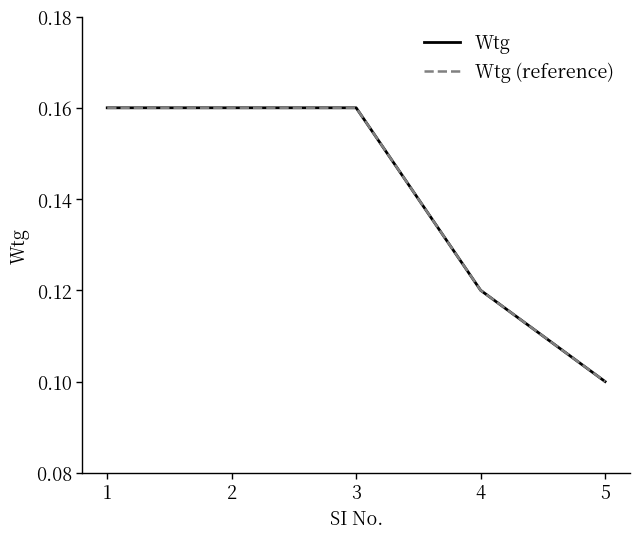

Between 2 and 3, which series saw the biggest shift?

Wtg